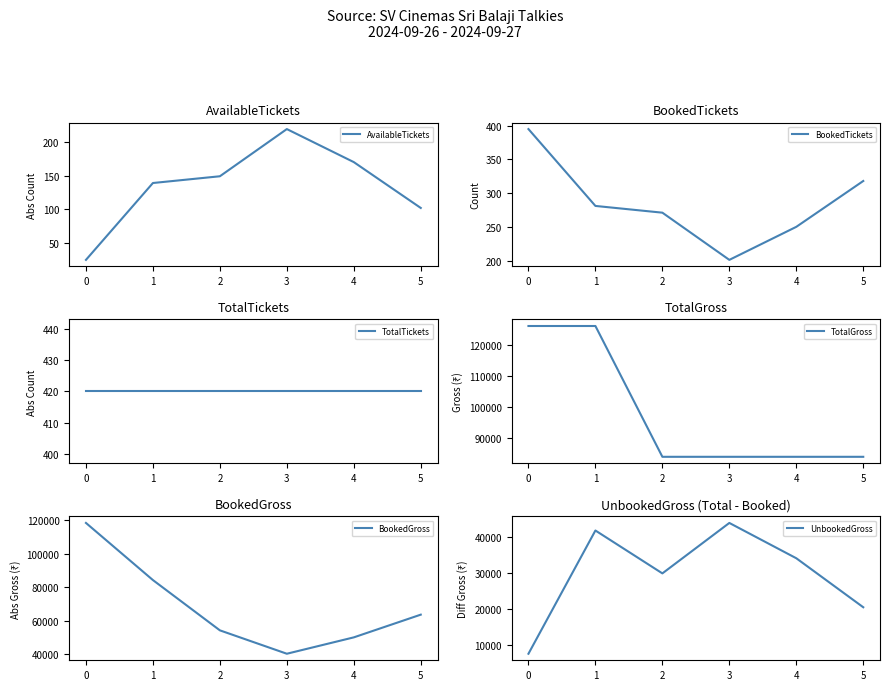

True or false: TotalGross and BookedGross intersect in this chart.

False